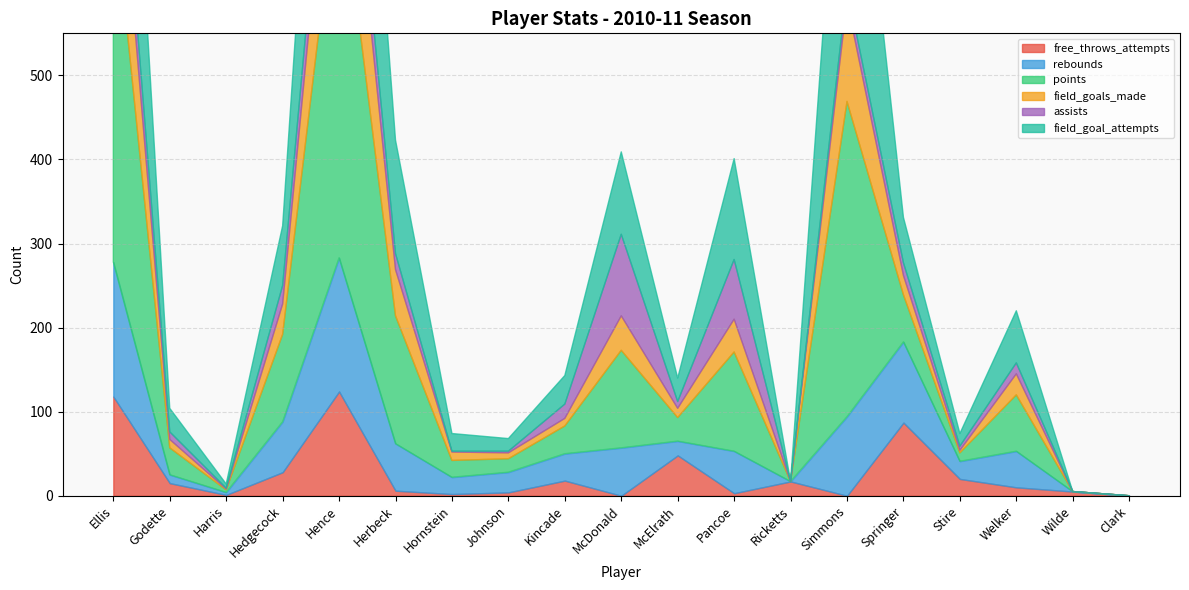

Is the value of field_goals_made at Hornstein greater than the value of rebounds at McElrath?

No